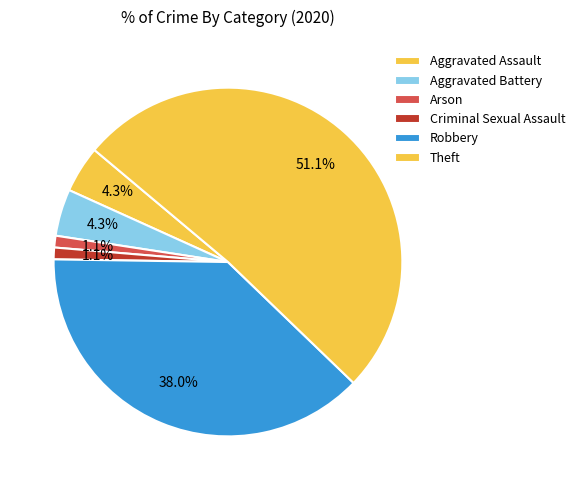

How many segments does this pie chart have?

6